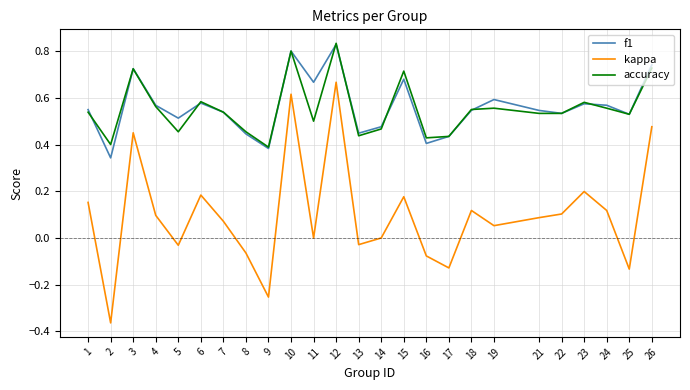

Rank the series at 16 from highest to lowest value.

accuracy, f1, kappa